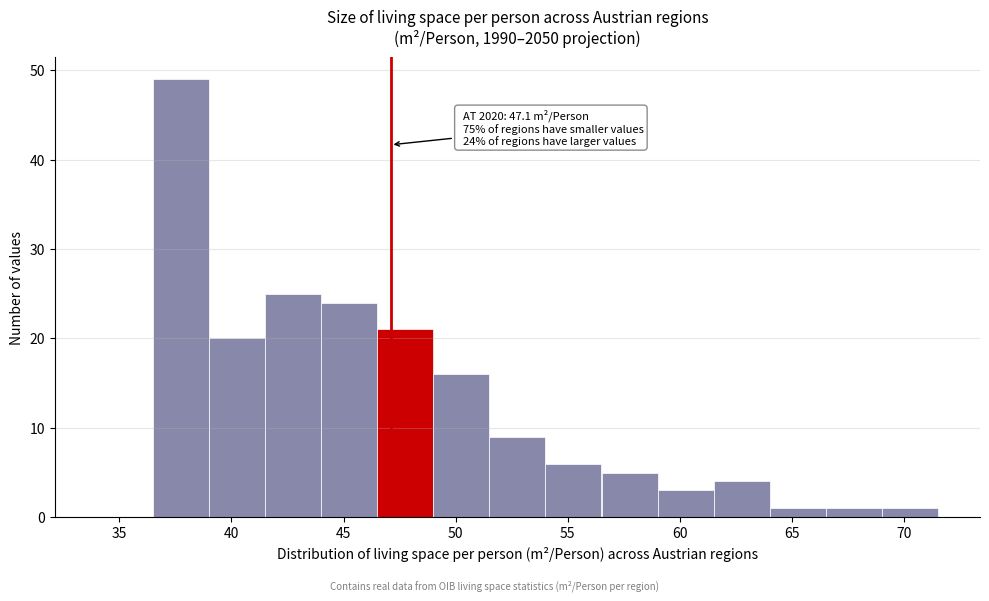

Over which range of the x-axis is the bar tallest?

36.5 to 39.0